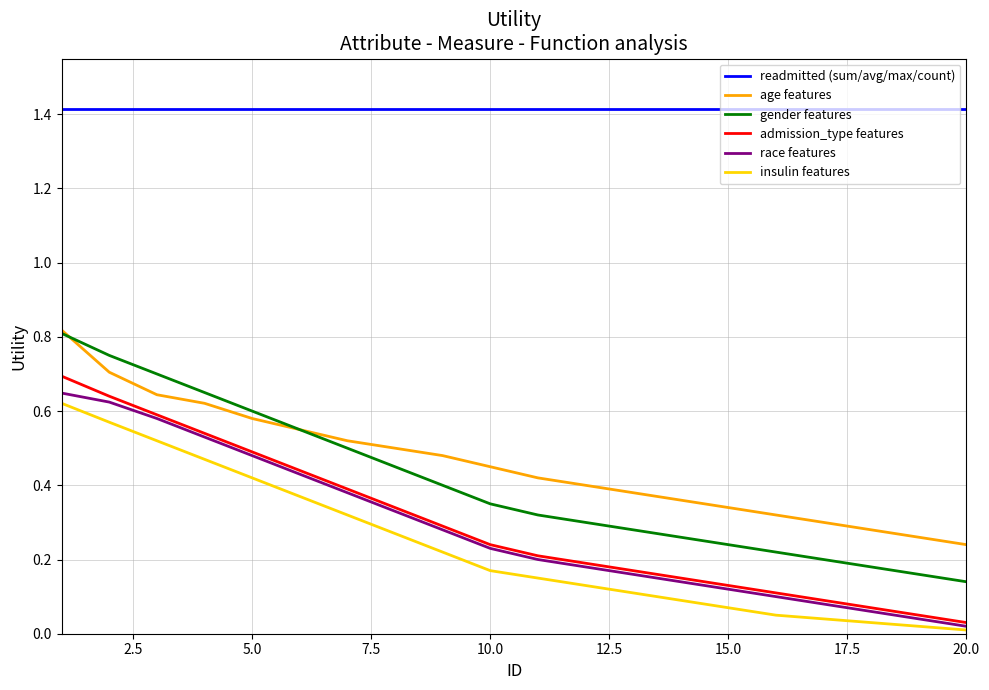

Which series has the widest spread of values?

gender features